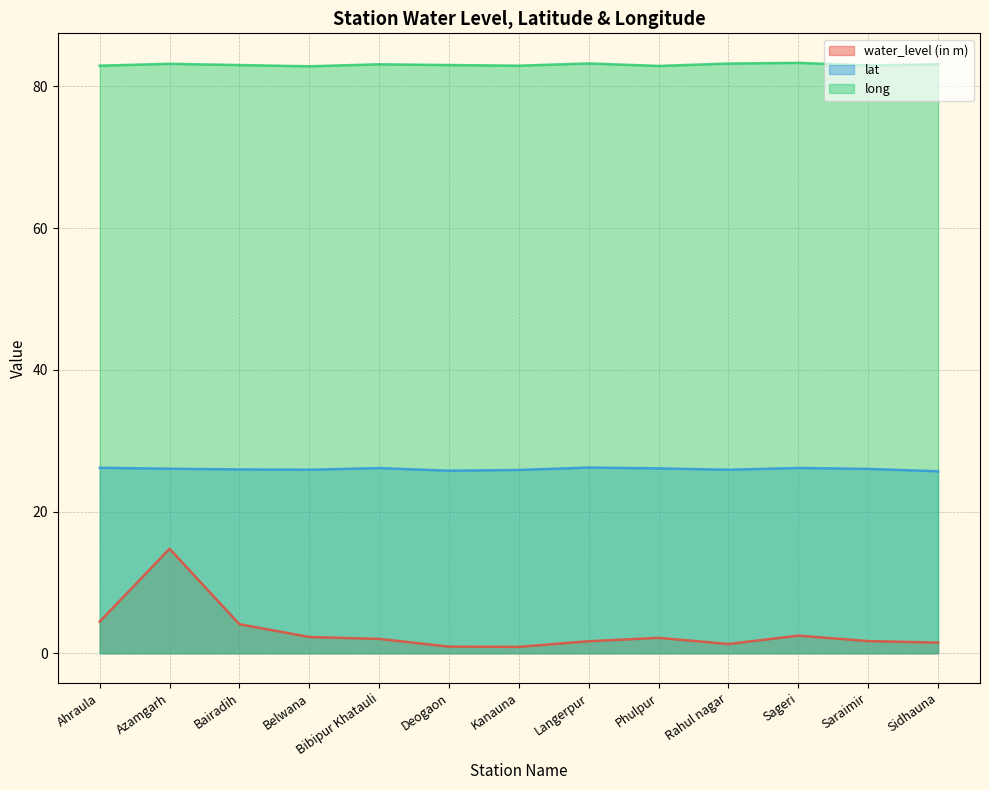

Does the chart display data point markers on the line(s)?

No